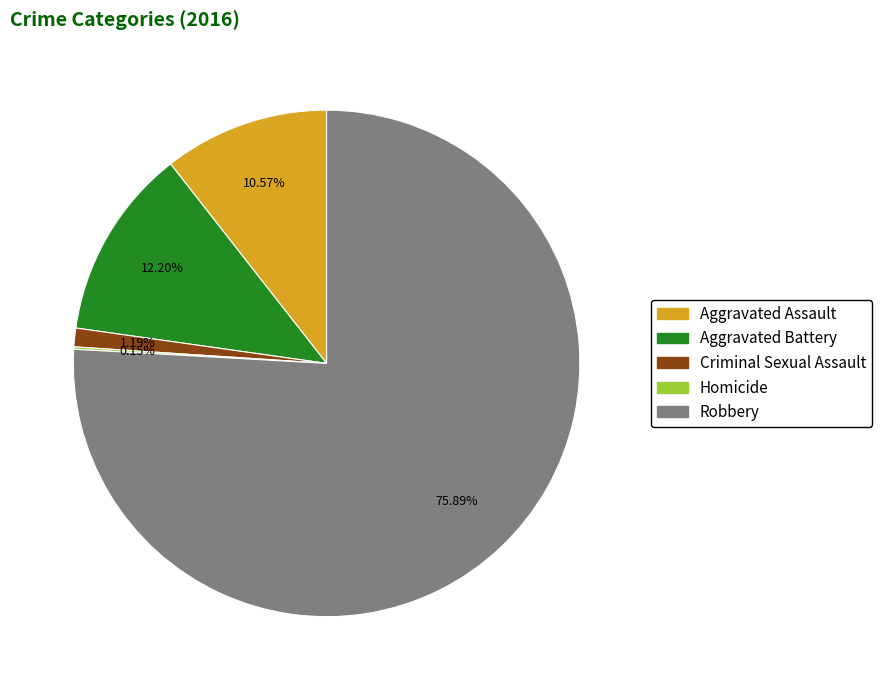

To the nearest percent, what is the difference between the largest and smallest slice percentages?

76%